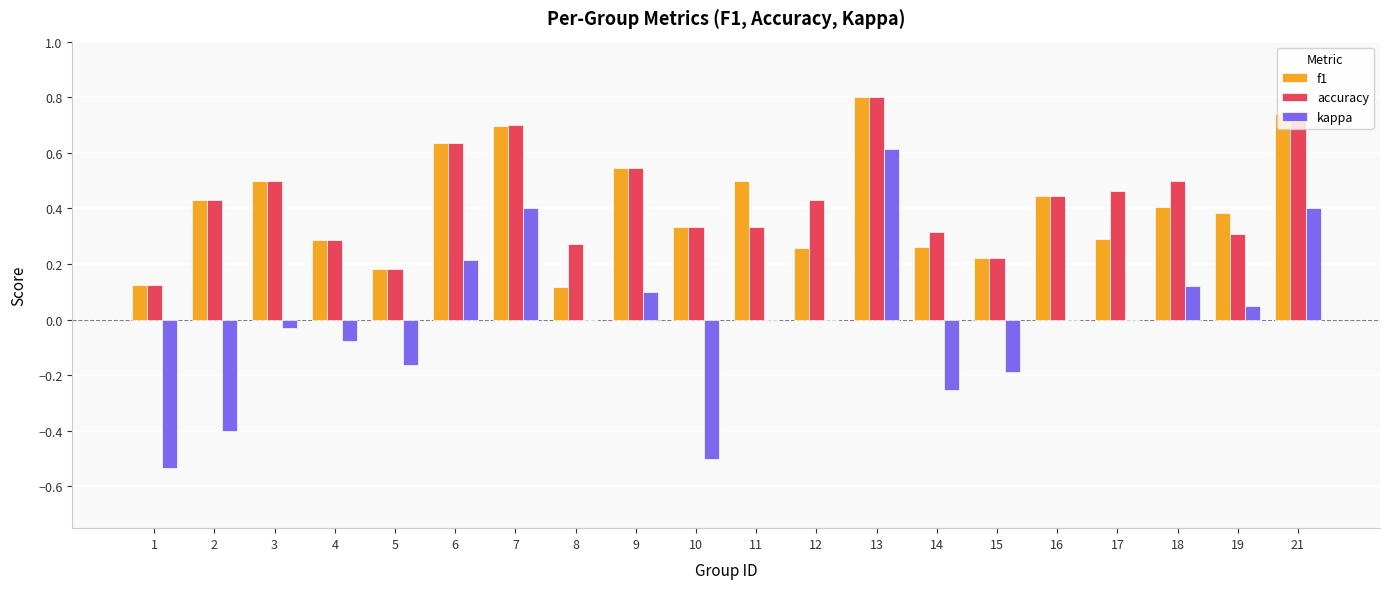

At which label does kappa reach its peak?

13